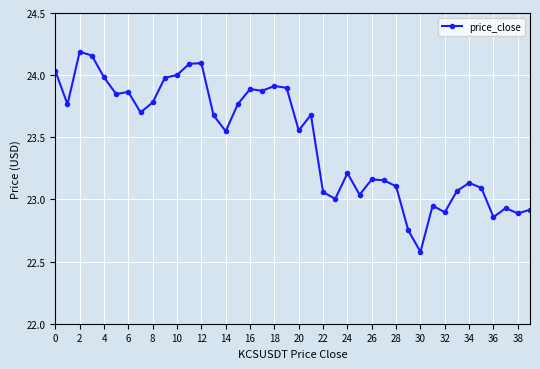

True or false: there are more than 1 points higher than both neighbors.

True